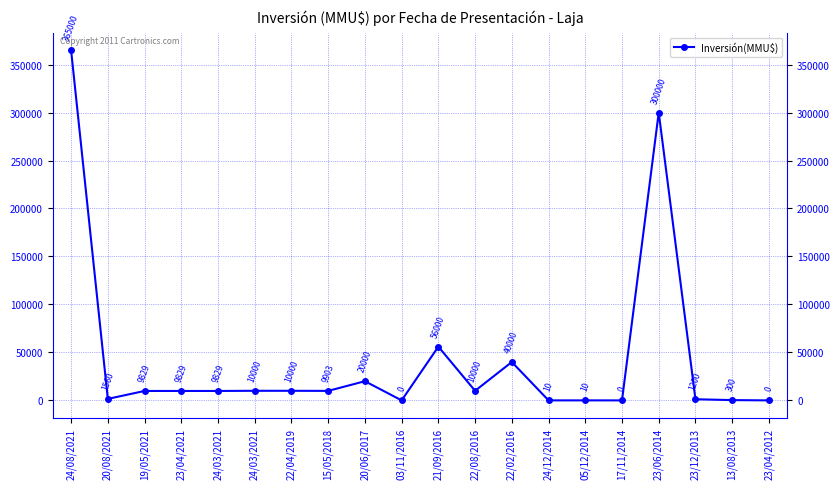

Is it true that the value at 23/04/2021 is 9829?

True